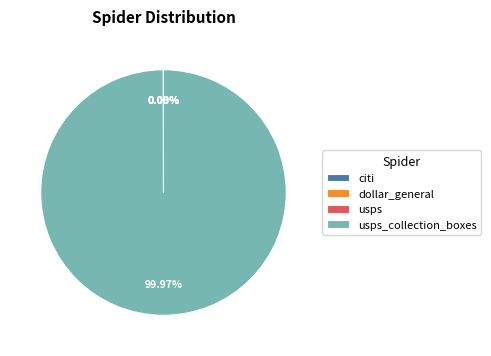

Does any single category account for the majority?

Yes